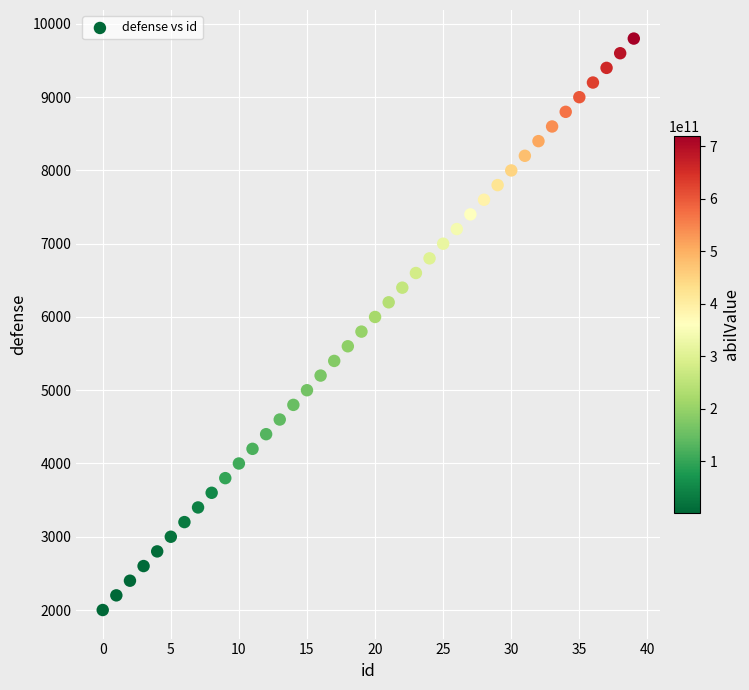

What is the range of Y values (max minus min)?

7800